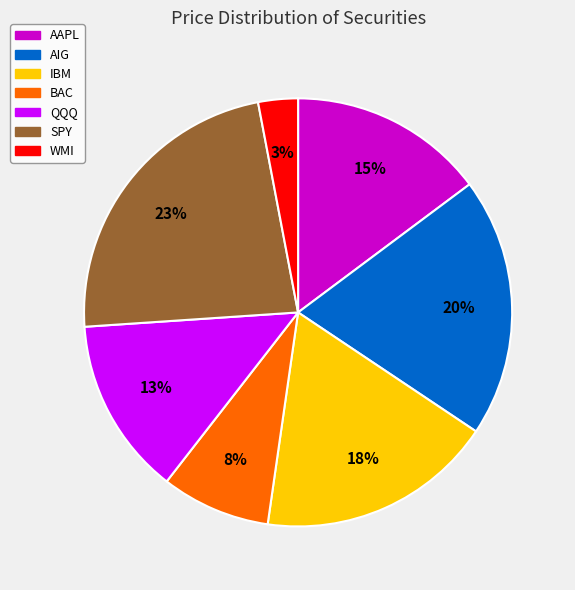

Count the number of slices in the pie.

7